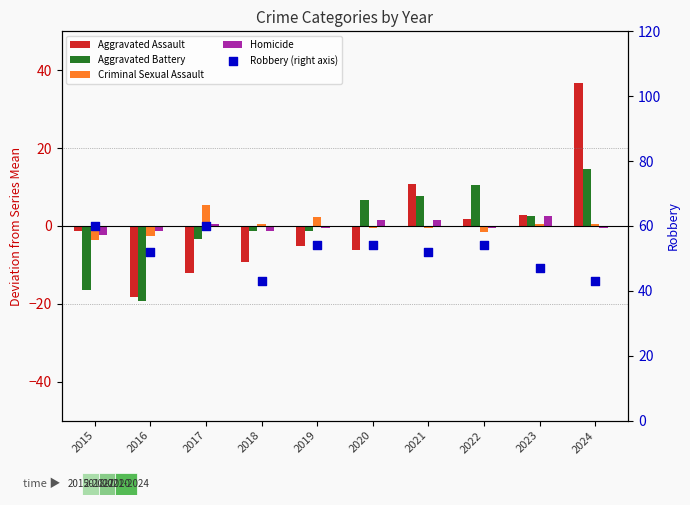

Which series contains the highest Y value?

Robbery (right axis)